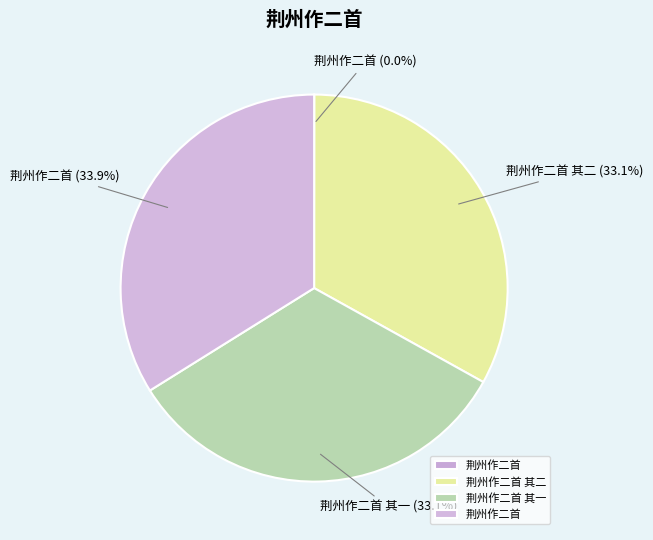

To the nearest percent, what is the difference between the largest and smallest slice percentages?

34%